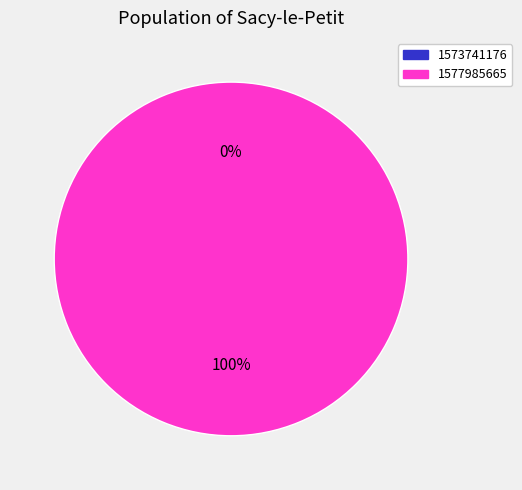

Is there any slice that represents more than half of the pie?

Yes